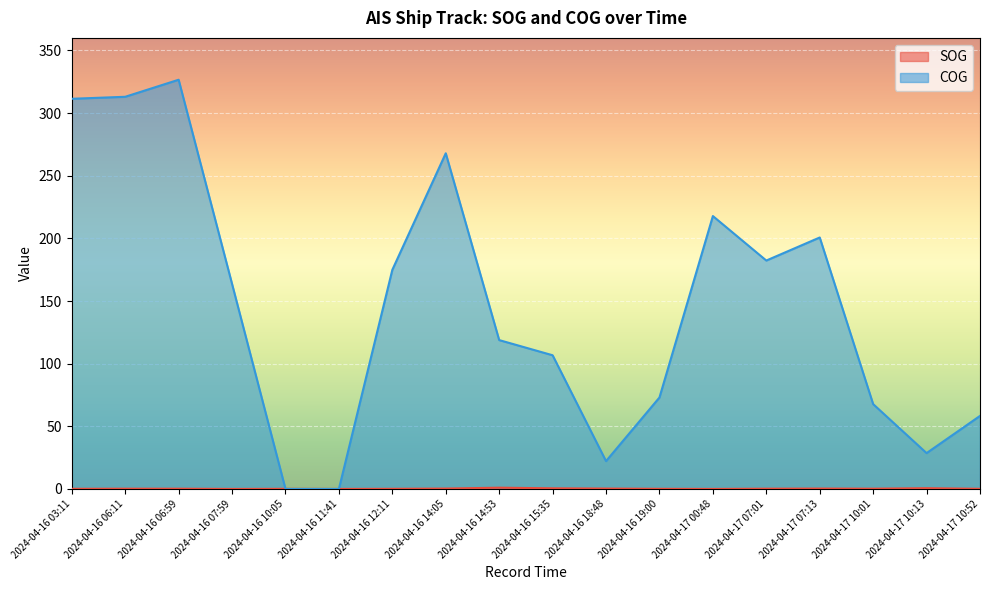

What value does the COG series have at 2024-04-16 07:59?

163.6